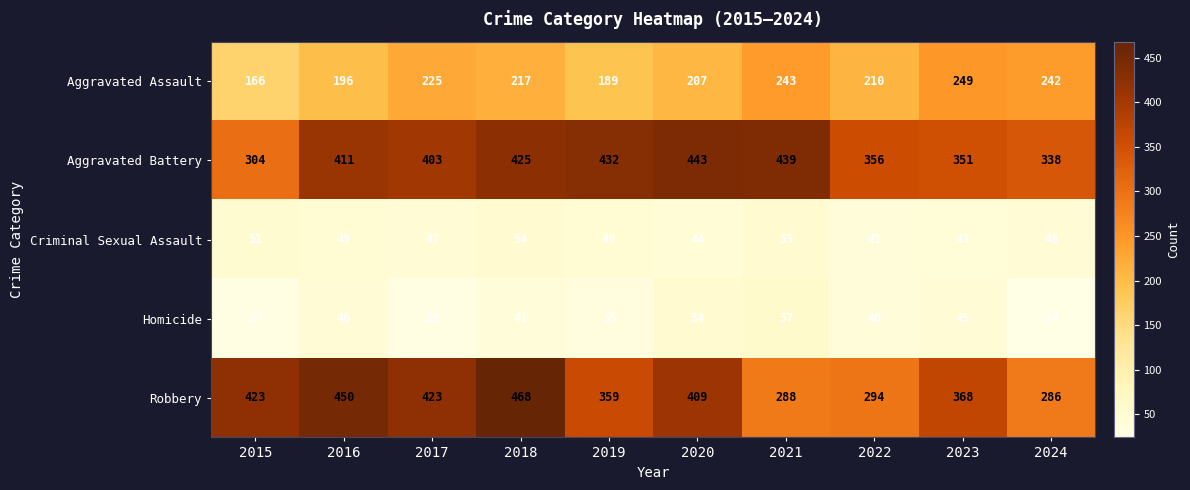

Which series has the largest total across all categories?

Aggravated Battery